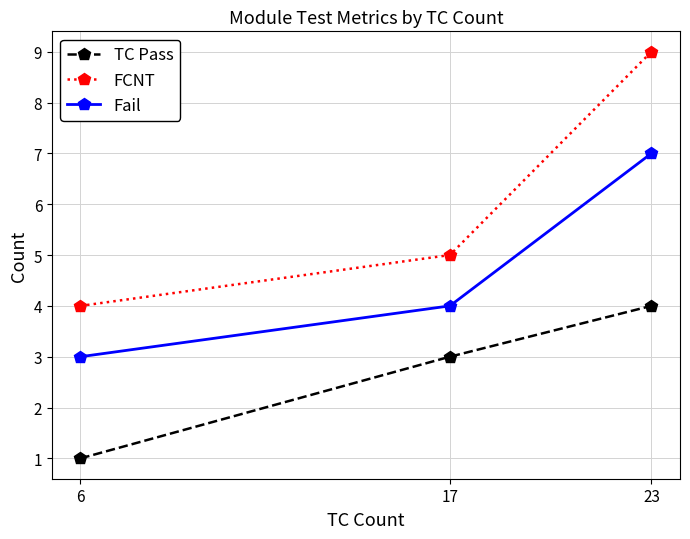

What is the maximum value for TC Pass?

4